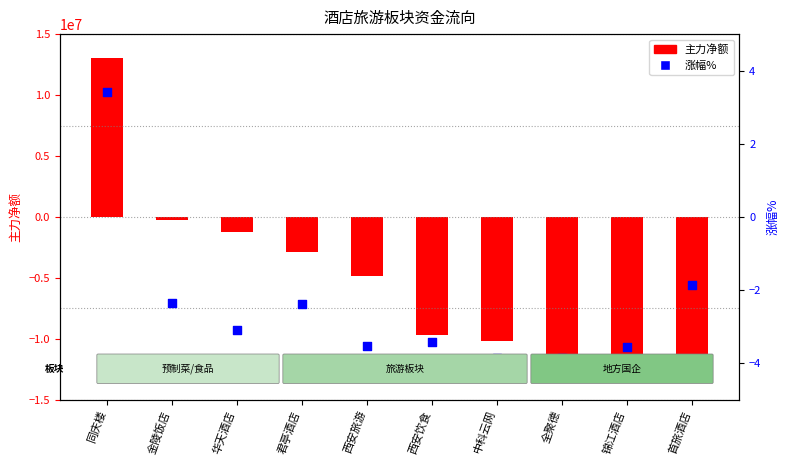

Which series has the largest total across all categories?

涨幅%